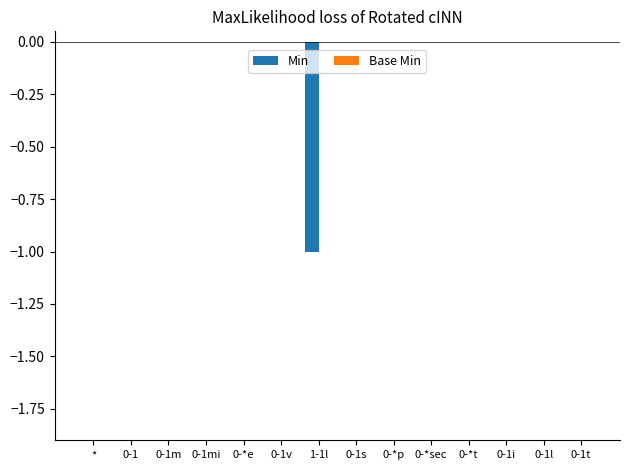

Is it true that the value at 0-1l is 0?

True